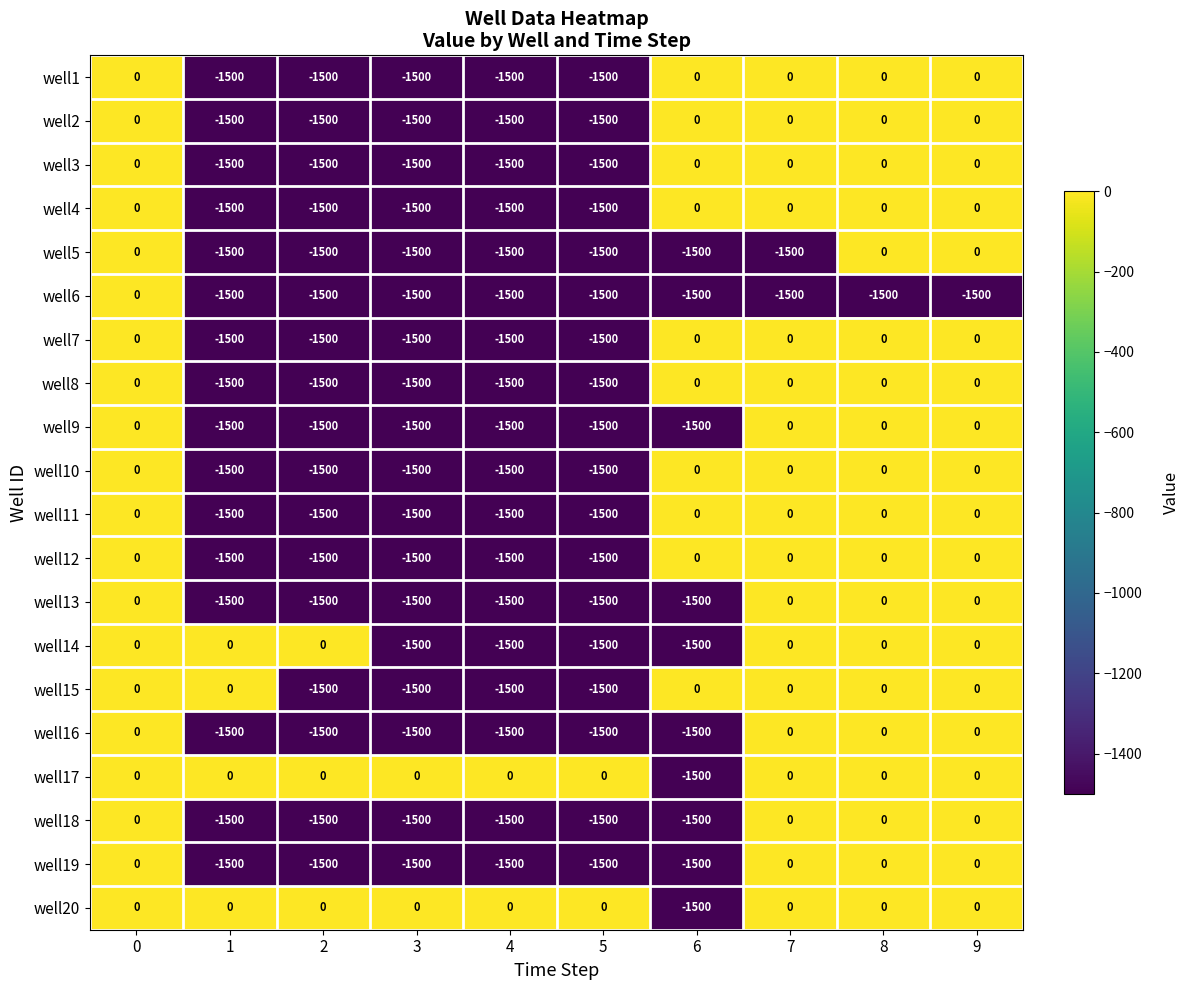

How many well11 values are between -1500 and 0?

10